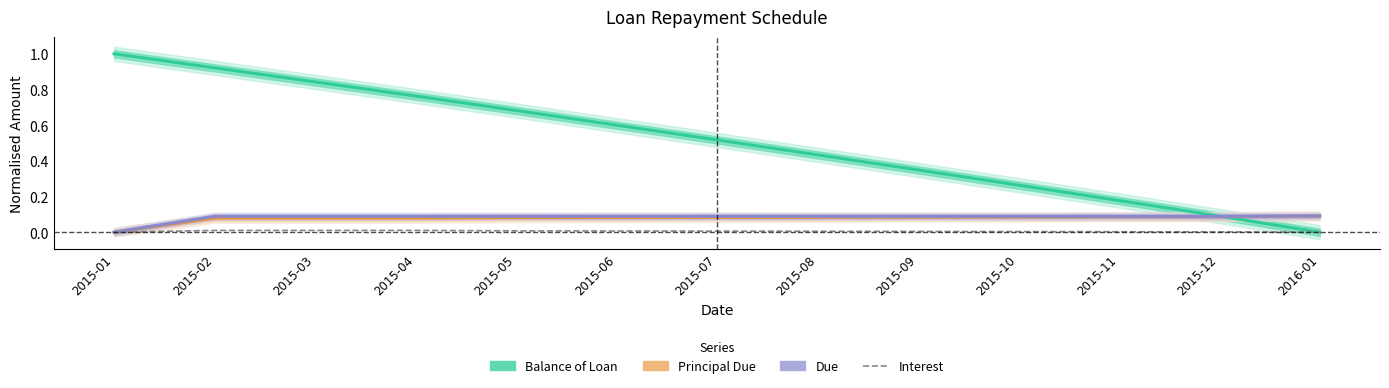

What is the label of the 2nd point from the left?

2015-02